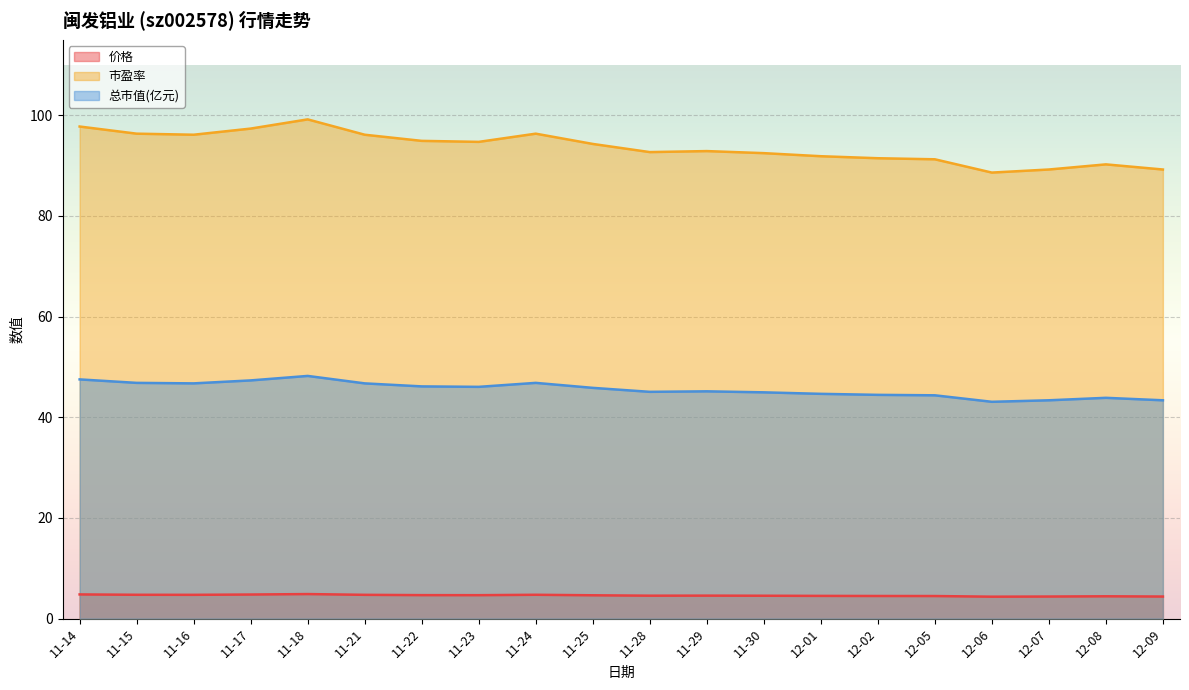

True or false: 总市值(亿元) and 市盈率 intersect in this chart.

False